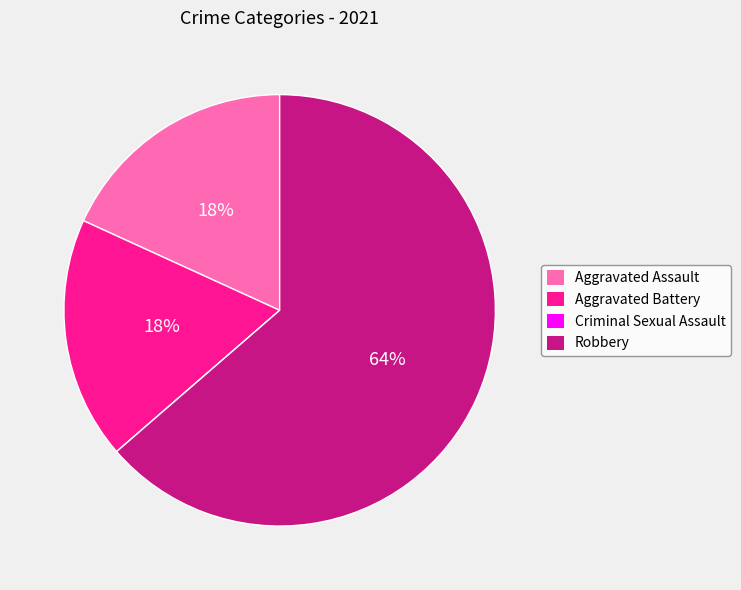

The Aggravated Assault slice represents 18% of the pie. True or false?

True